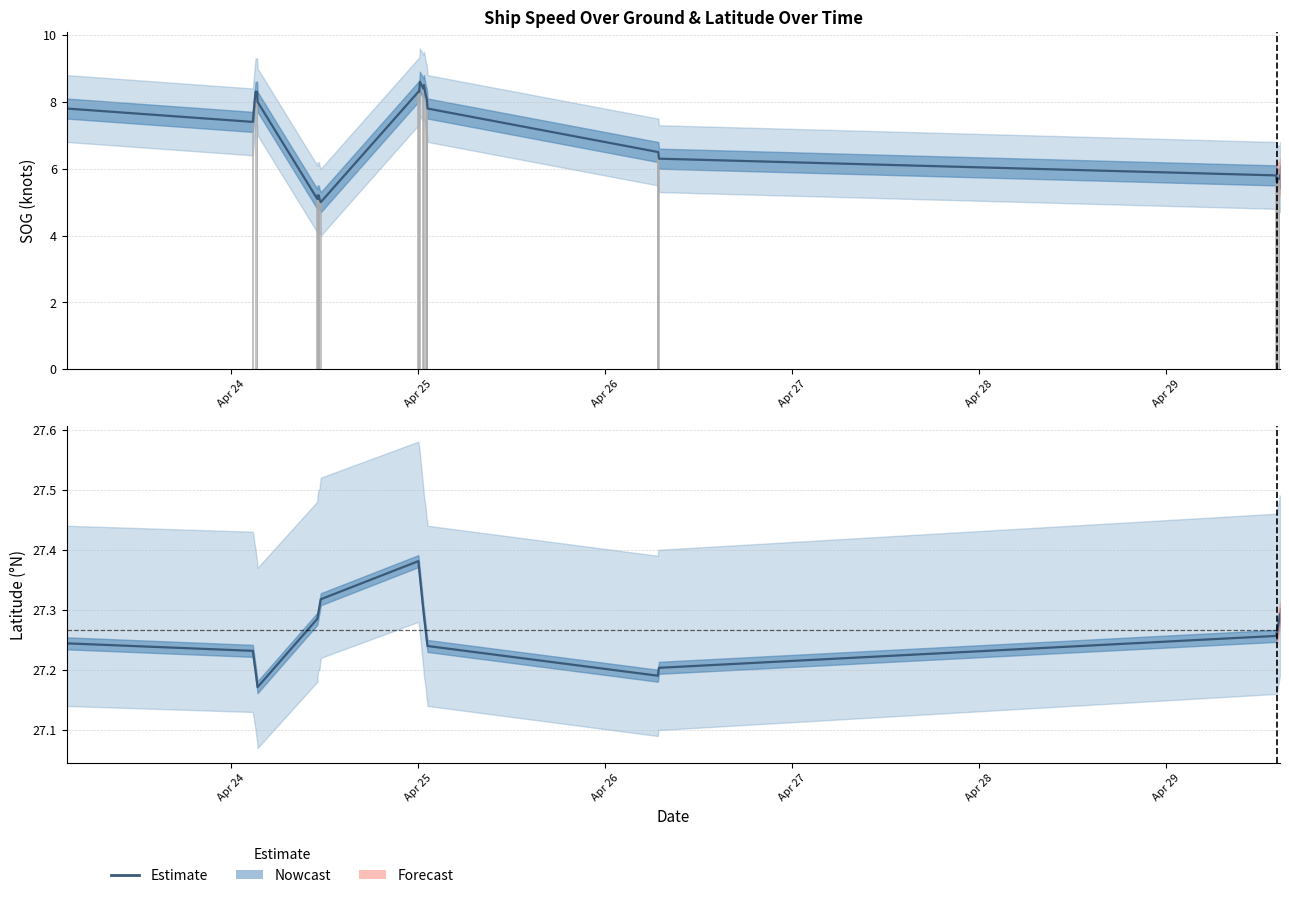

Does the chart contain any negative values?

No